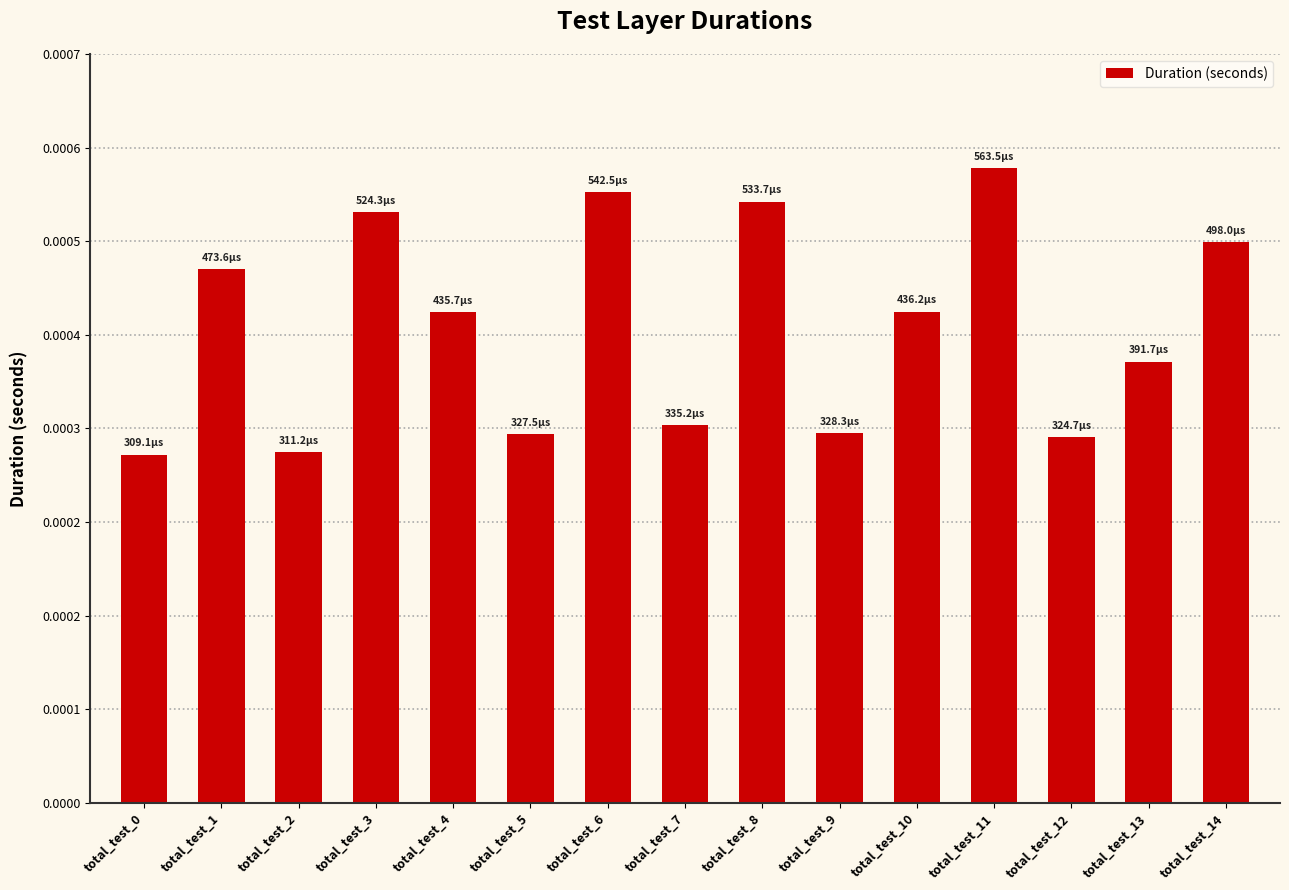

Are the bars grouped side by side (vs. stacked)?

No